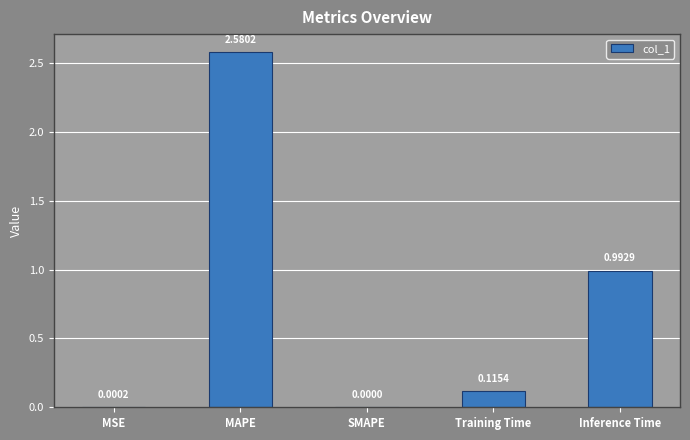

Count the number of data series in this chart.

1